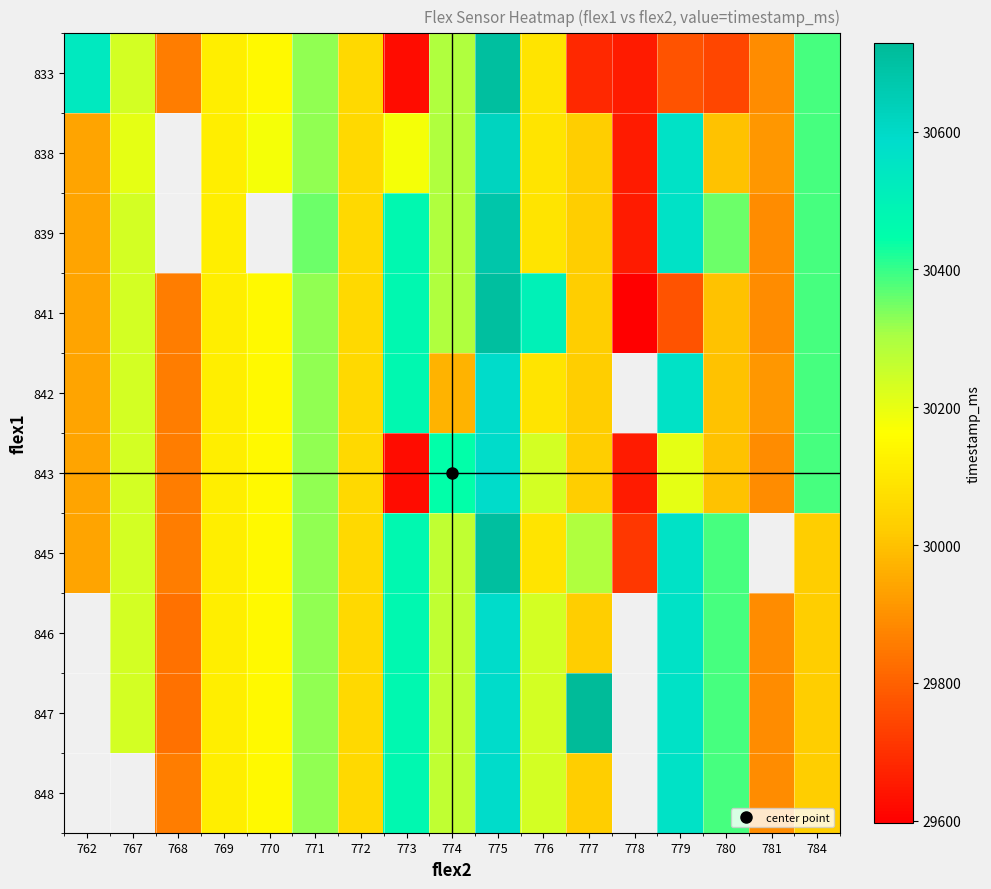

Which series changed the most between 776 and 780?

841